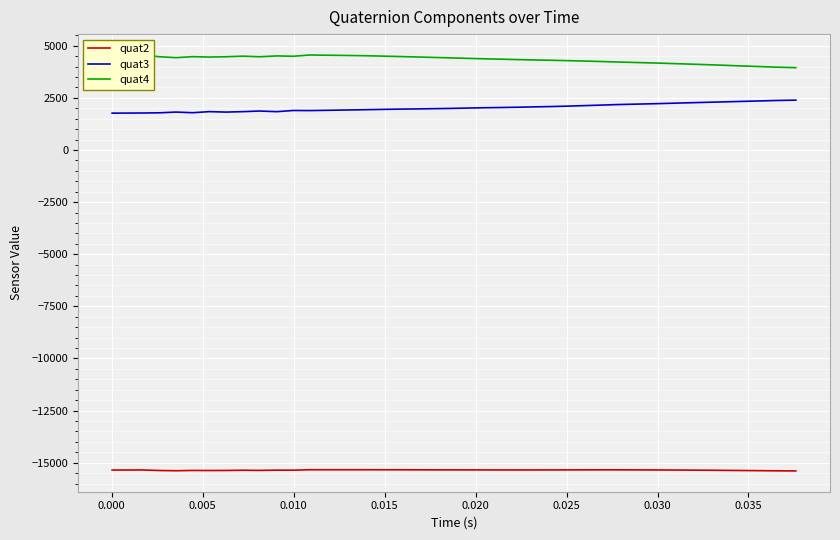

What is the difference between the second highest and minimum values in the quat4 series?

608